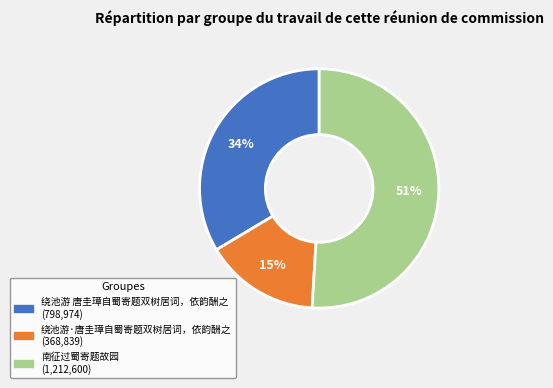

To the nearest percent, what is the combined percentage of 绕池游·唐圭璋自蜀寄题双树居词，依韵酬之 and 南征过蜀寄题故园?

66%